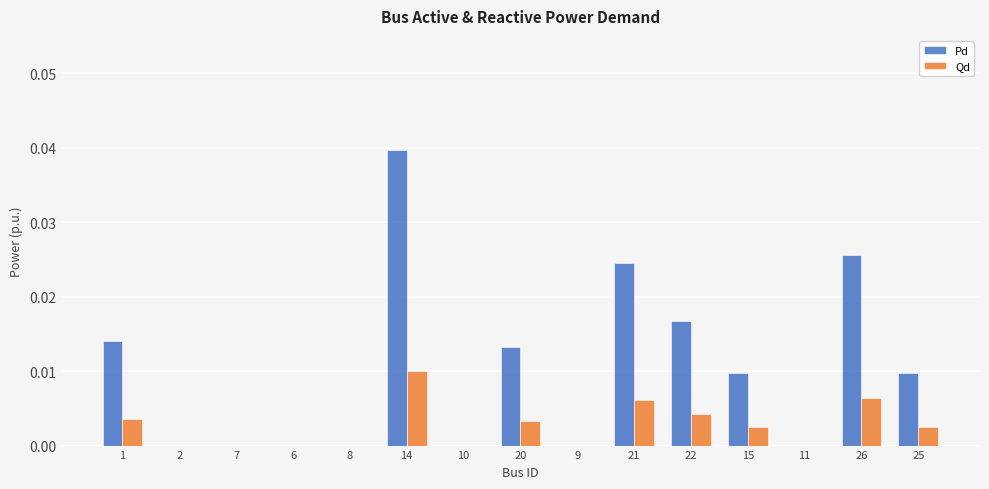

Are the bars grouped side by side (vs. stacked)?

Yes